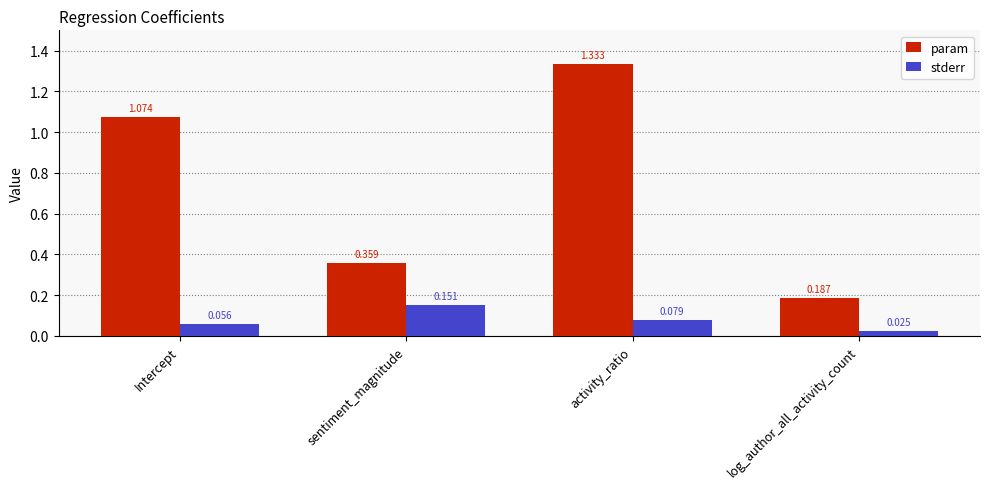

Where does the param series first go above 1?

Intercept